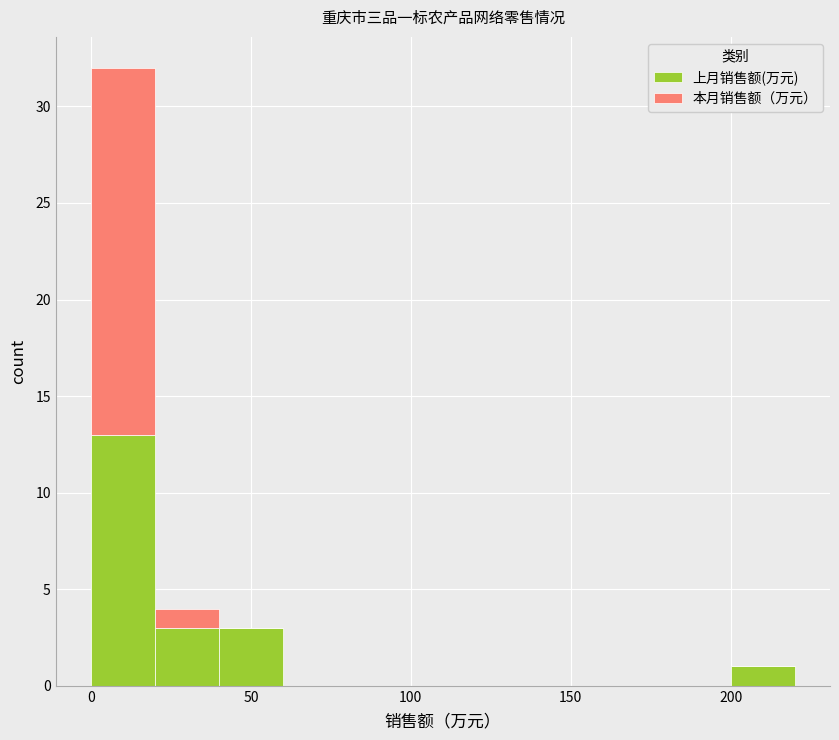

Reading left to right, transcribe this chart: for each stacked bar, give the range it covers on the x-axis and its total height. The values are not printed on the chart, so give them approximately, as read against the axis.

0 to 20: 32
20 to 40: 4
40 to 60: 3
60 to 80: 0
80 to 100: 0
100 to 120: 0
120 to 140: 0
140 to 160: 0
160 to 180: 0
180 to 200: 0
200 to 220: 1